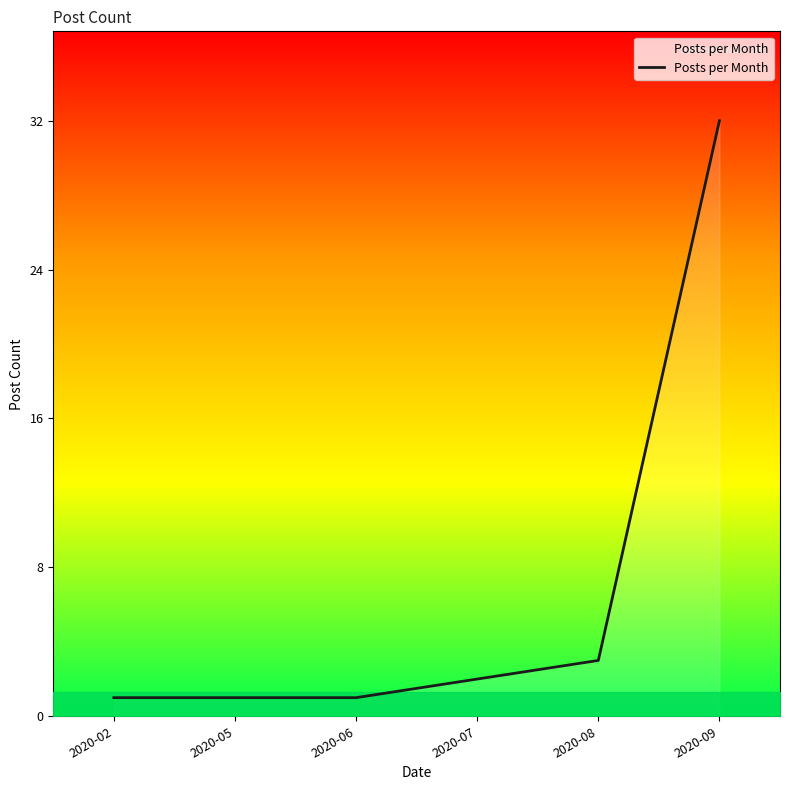

The value at 2020-02 is 1. True or false?

True